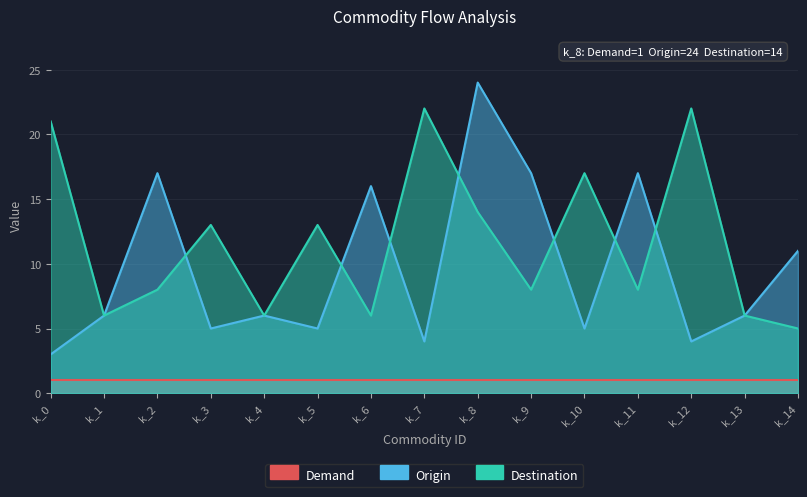

At how many categories does at least one series exceed 14?

9